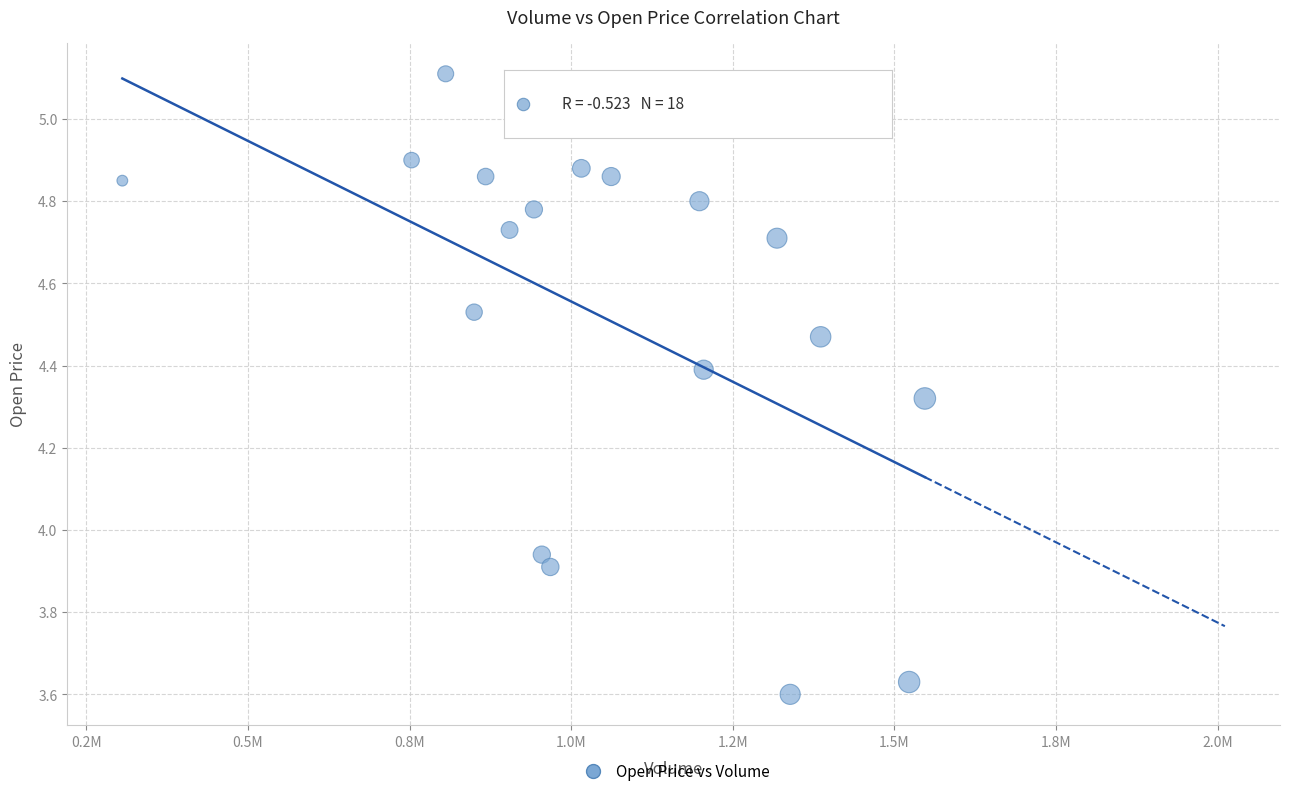

What is the range of X values (max minus min)?

1241400.0